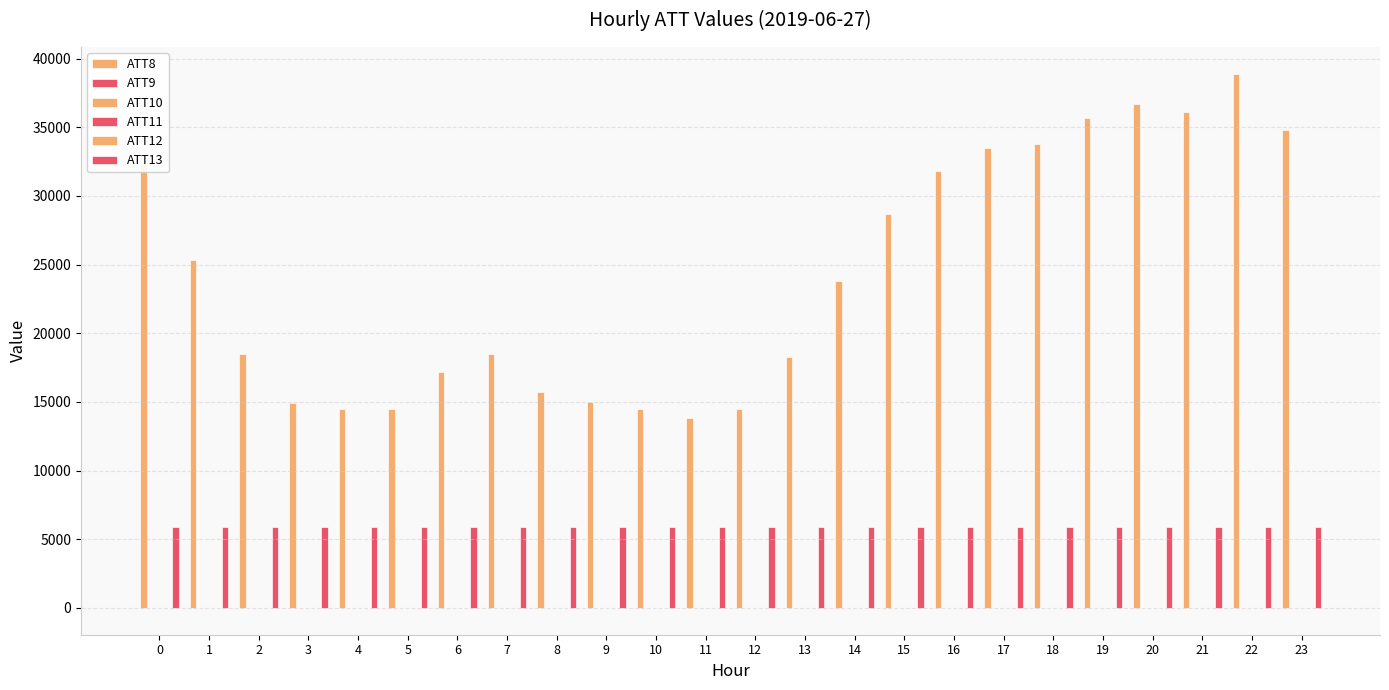

Between 6 and 21, which series saw the biggest shift?

ATT8